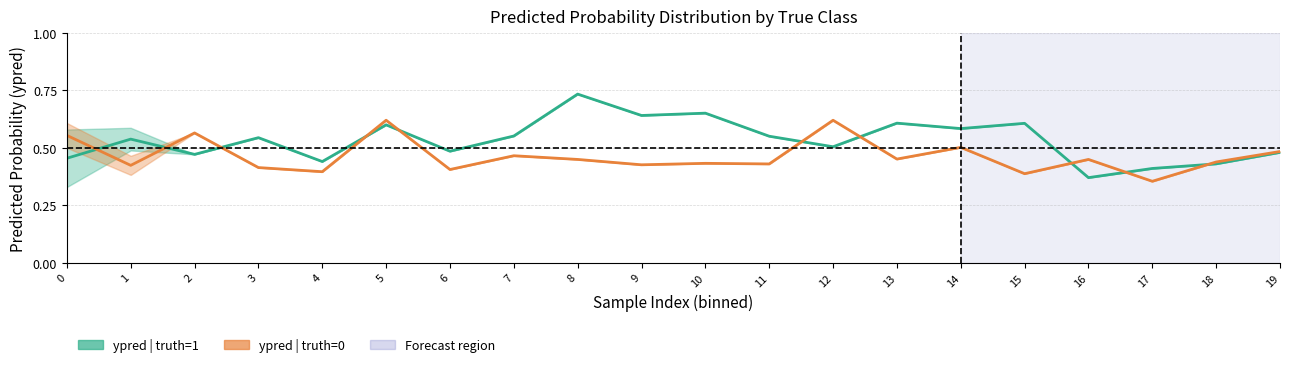

True or false: ypred | truth=1 has more than 1 interior local peaks.

True